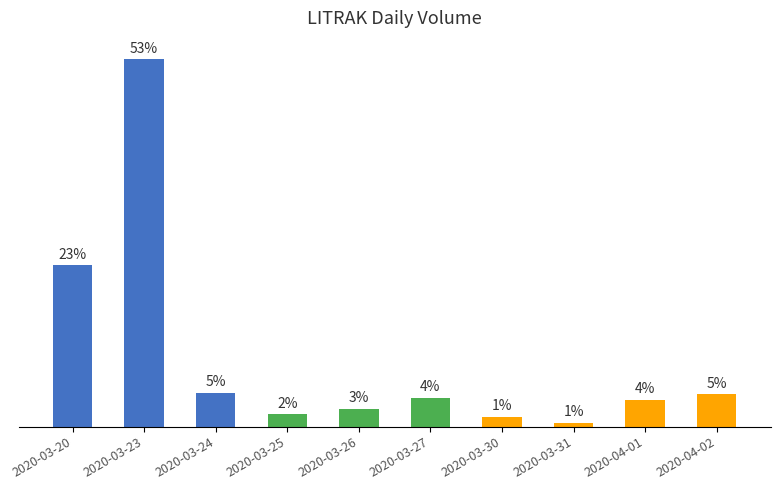

Are the bars horizontal?

No